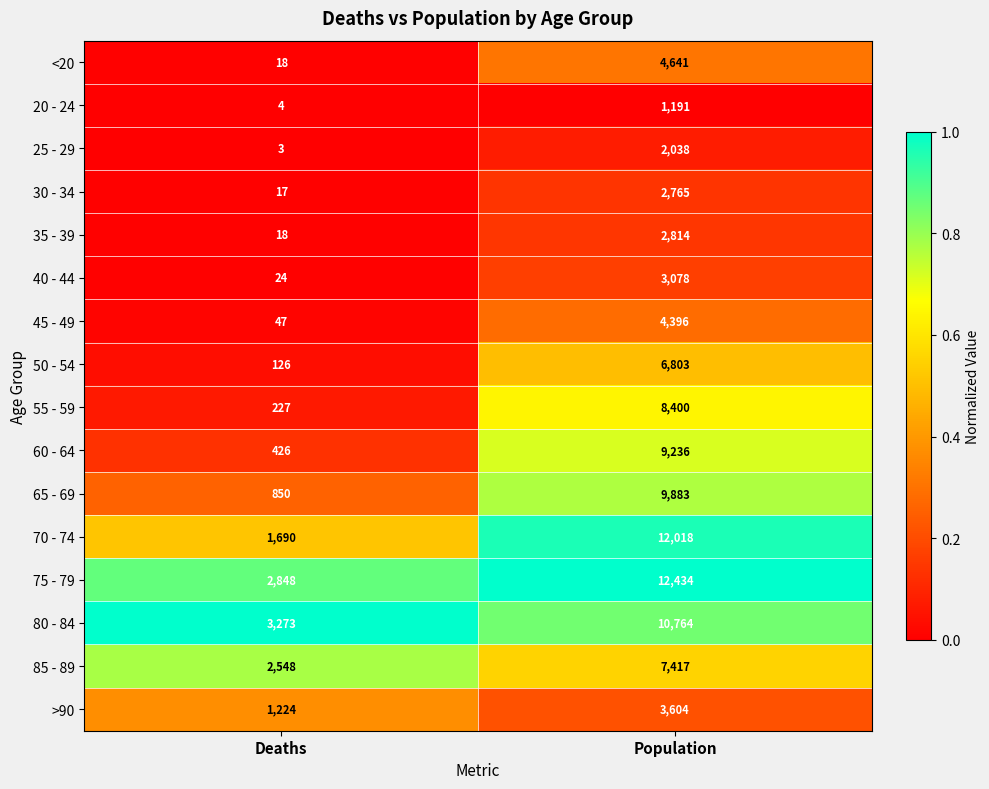

What is the spread (max minus min) of values at Deaths?

3270